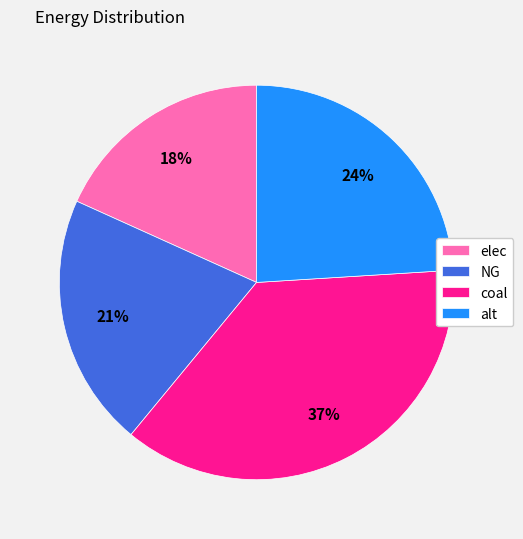

Which category has the smallest portion of the pie?

elec